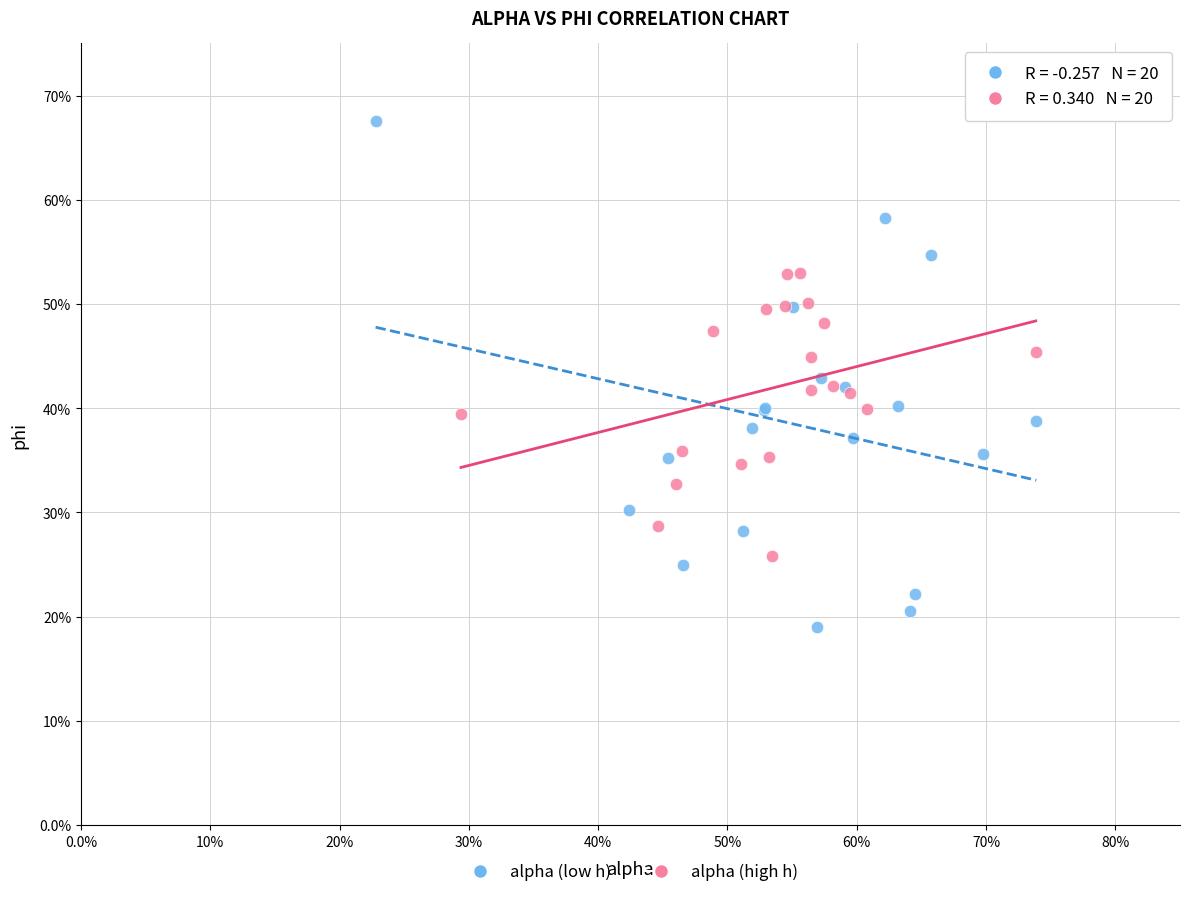

What are all the series names shown in the legend?

alpha (low h), alpha (high h)